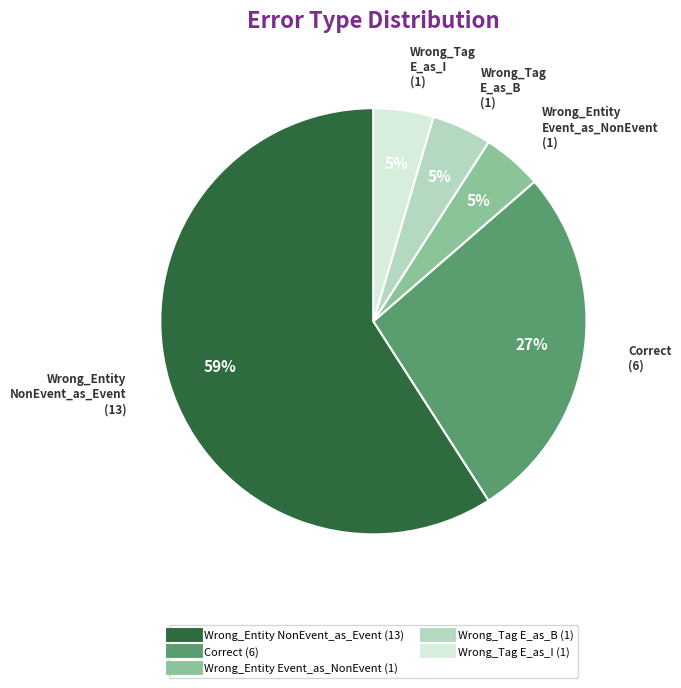

To the nearest percent, what is the average slice percentage?

20%